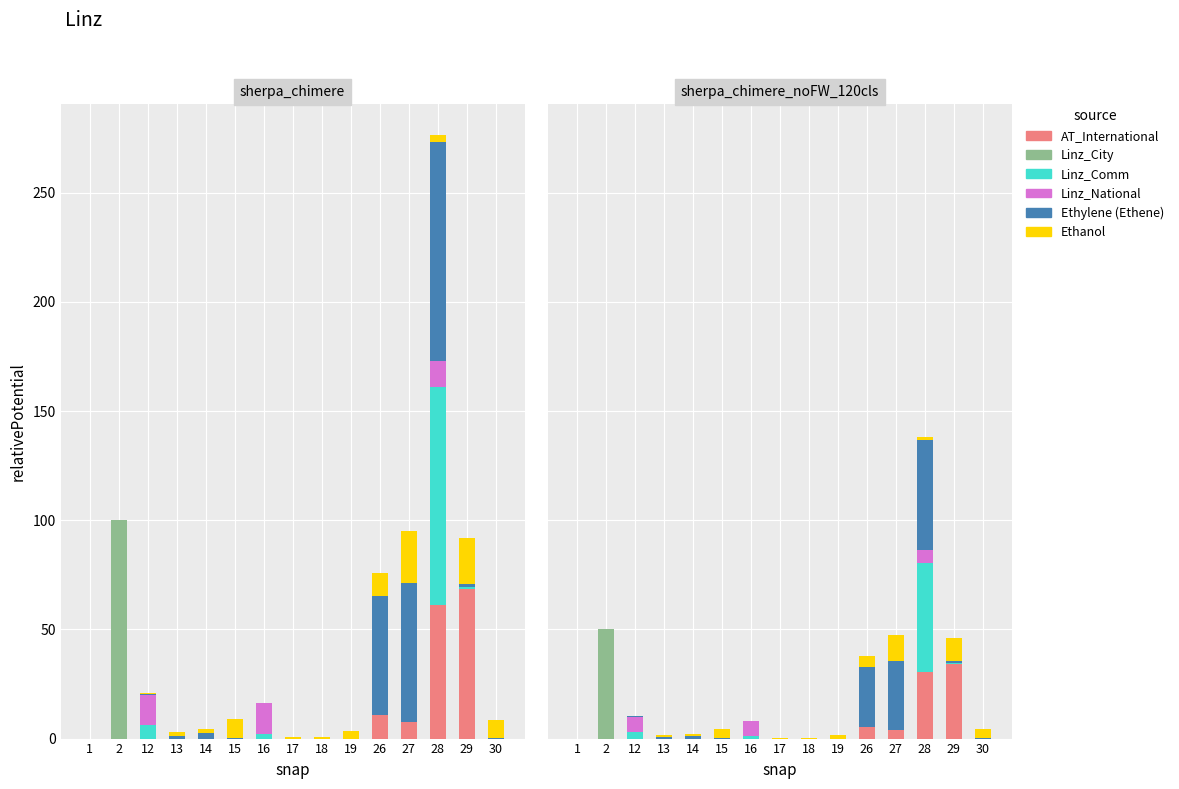

Which label corresponds to the smallest value in the chart?

1